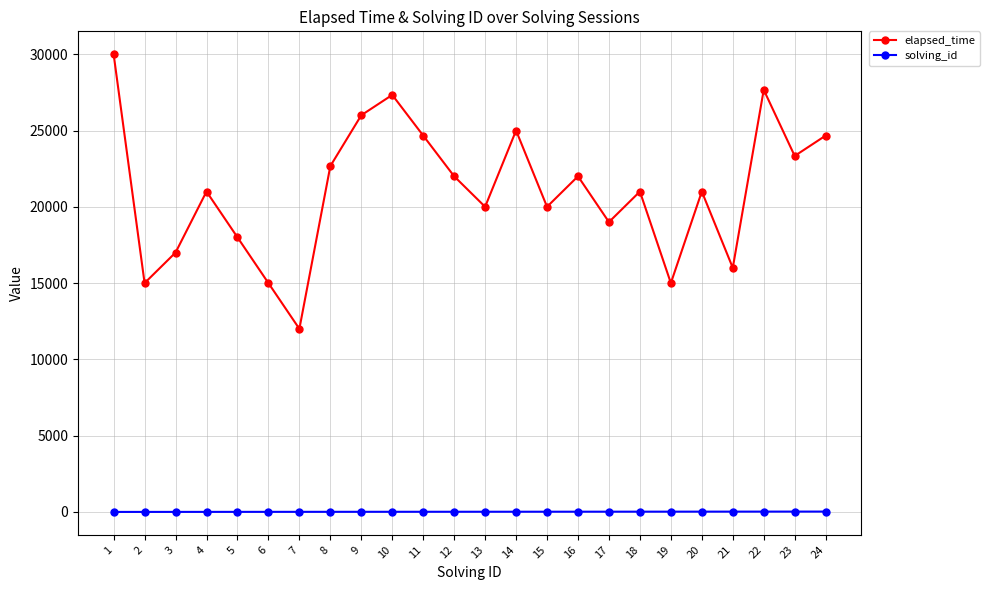

Where does the elapsed_time series first go above 21000?

1